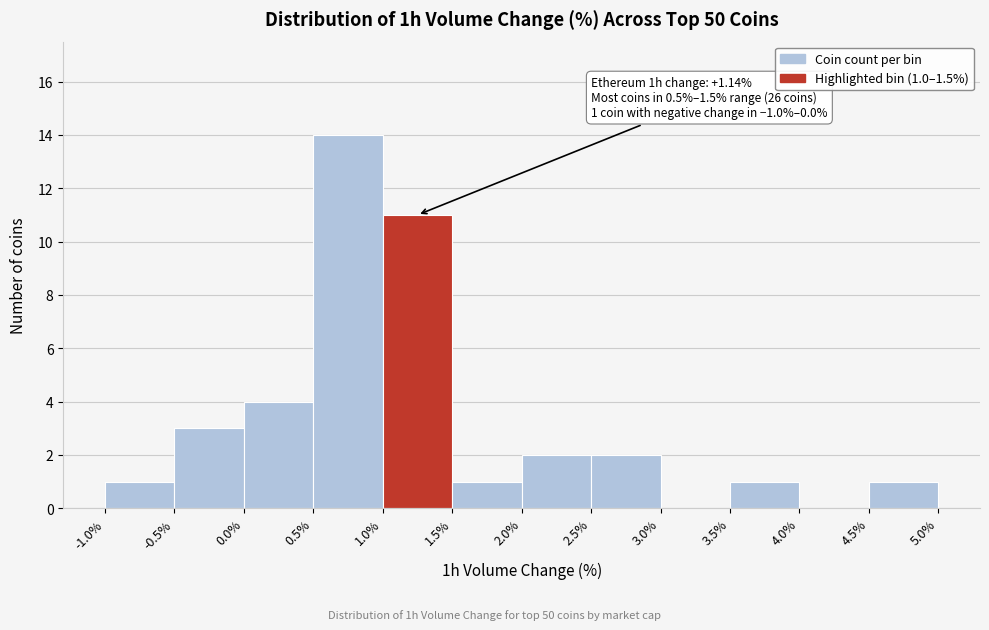

Over which range of the x-axis is the bar tallest?

0.5% to 1.0%